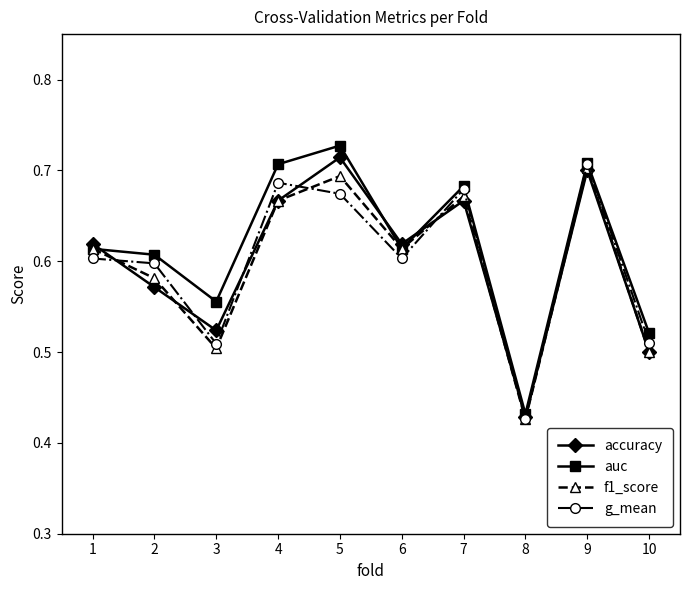

What are all the series names shown in the legend?

accuracy, auc, f1_score, g_mean